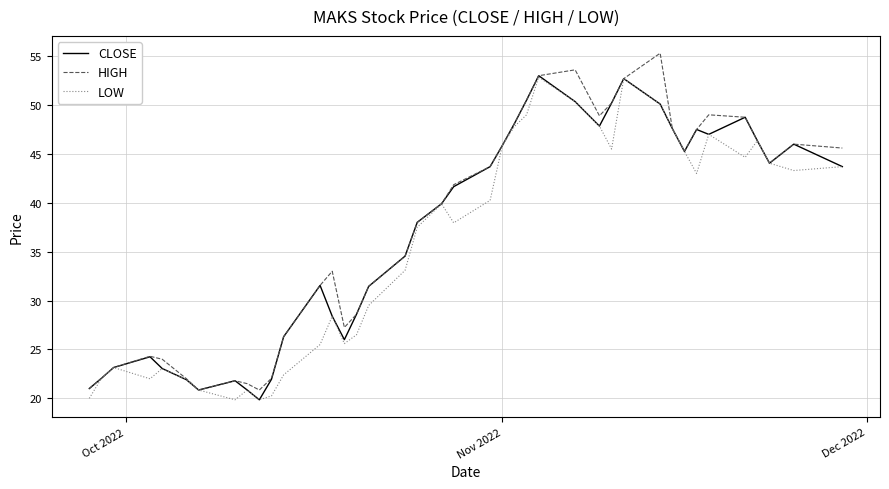

What is the maximum value shown in the chart?

55.3